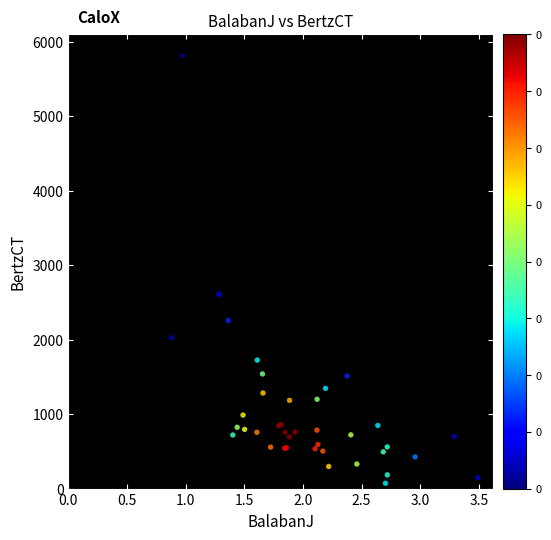

What Y value in the scatter plot is closest to 2941?

2606.9